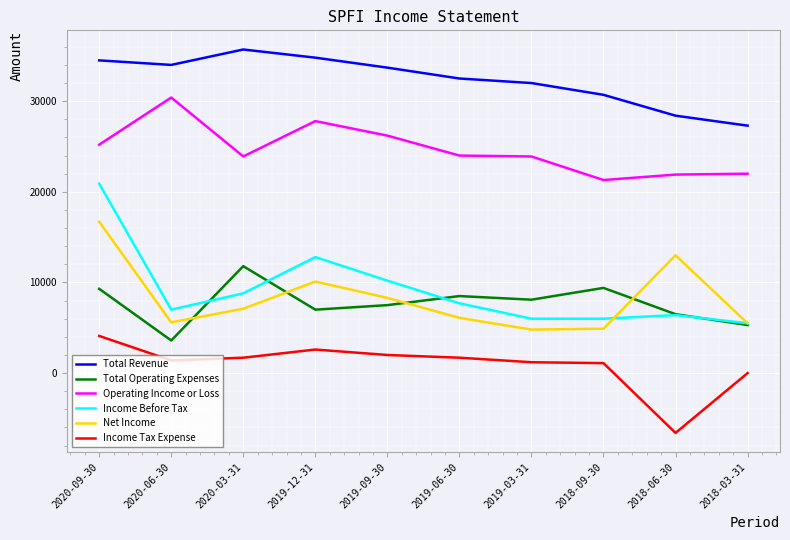

At how many categories does at least one series exceed 19429?

10